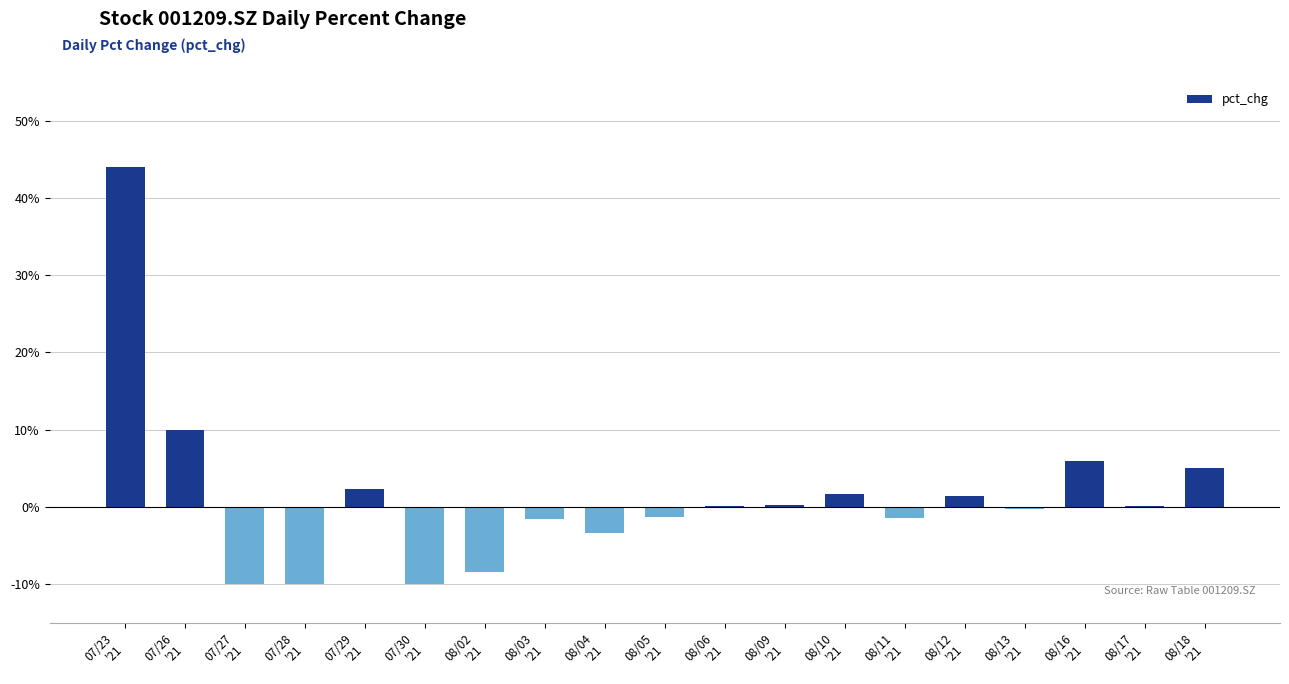

What is the sum of all values?

24.1